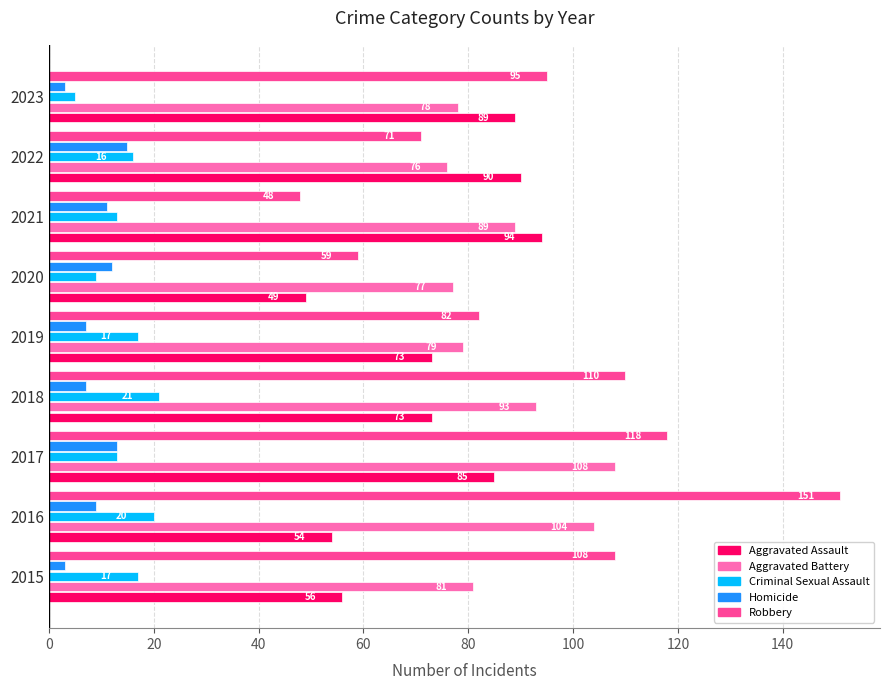

What is the difference between the maximum and minimum values in the Aggravated Battery series?

32